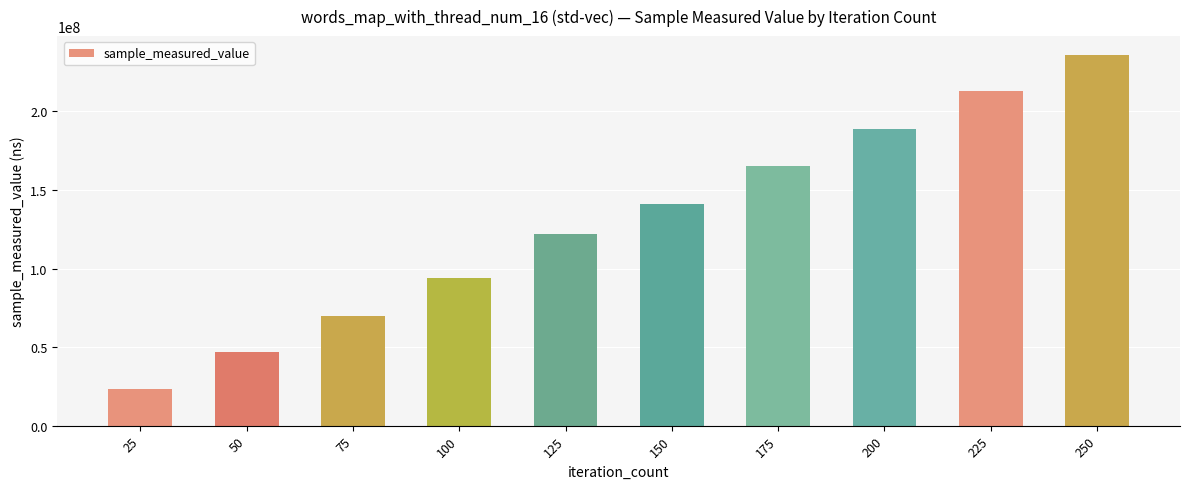

Rank the categories by value from highest to lowest.

250, 225, 200, 175, 150, 125, 100, 75, 50, 25